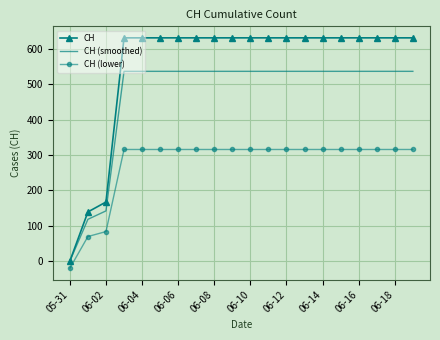

What is the sum of all CH (smoothed) values?

9378.1